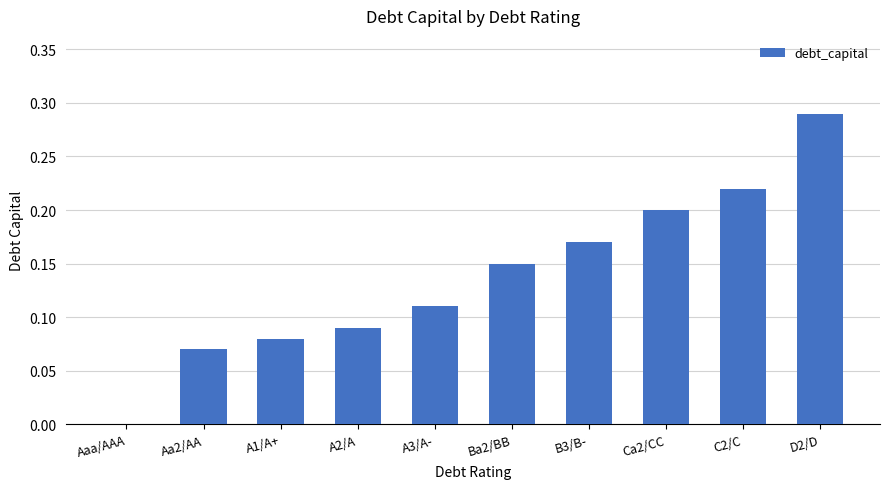

Is it true that the value at D2/D is 0.4?

False